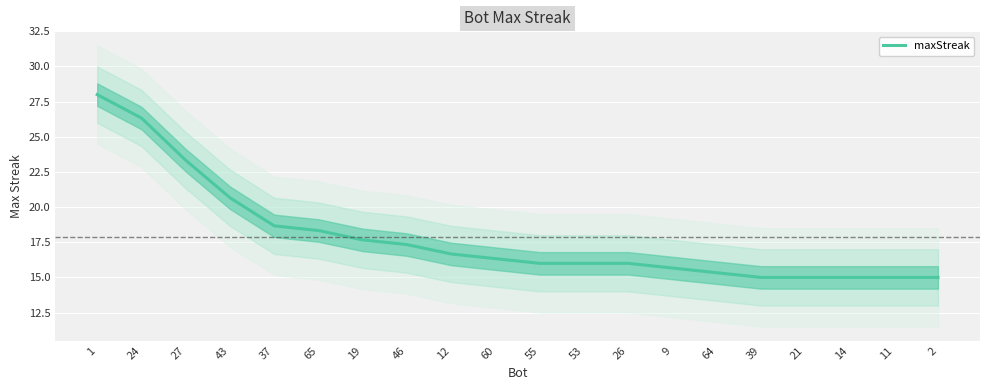

True or false: there are more than 0 points higher than both neighbors.

False